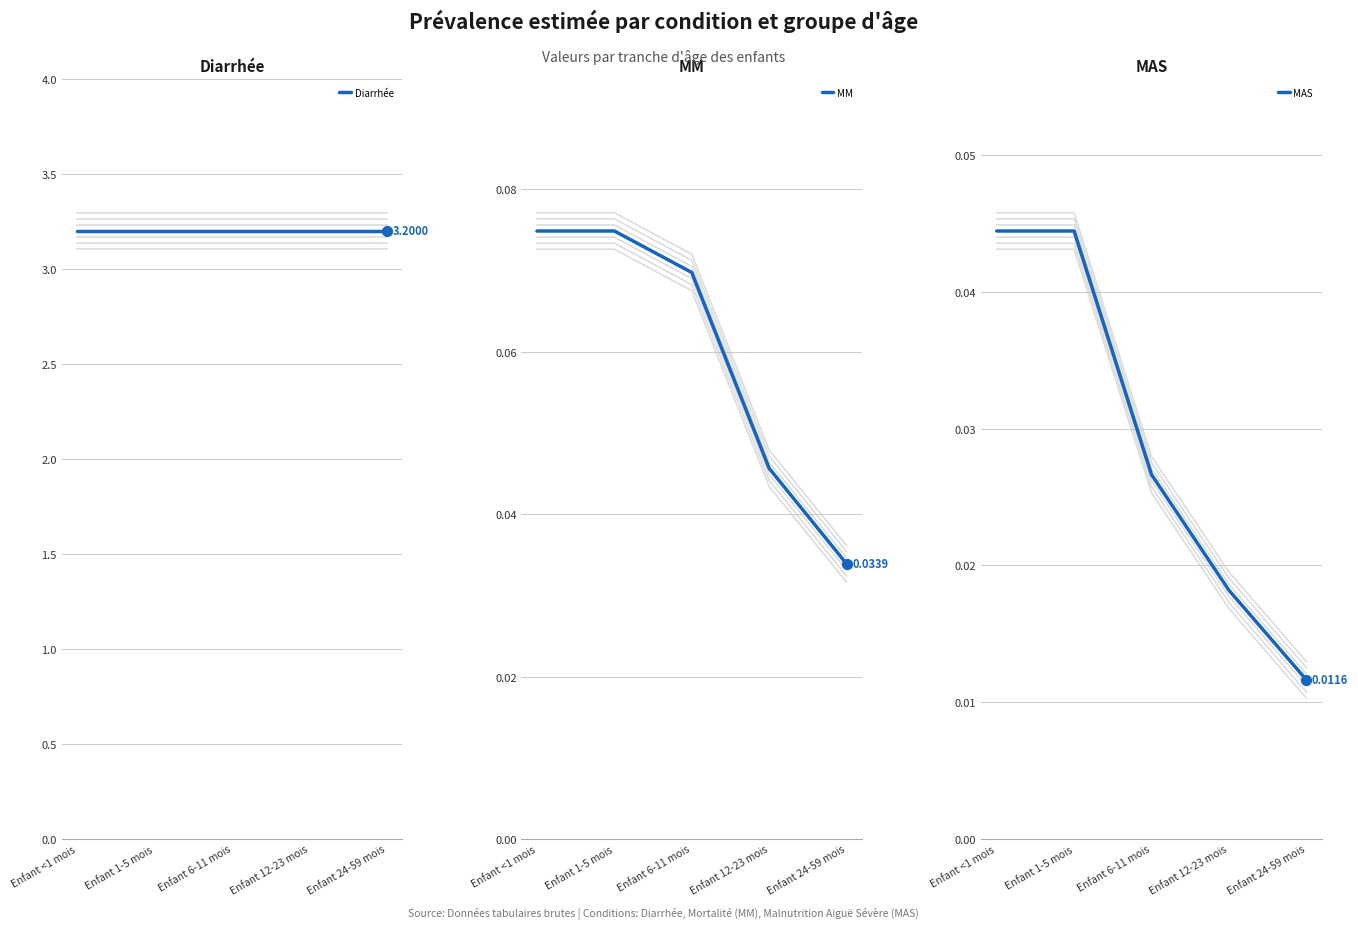

Which series contains the lowest Y value?

MAS